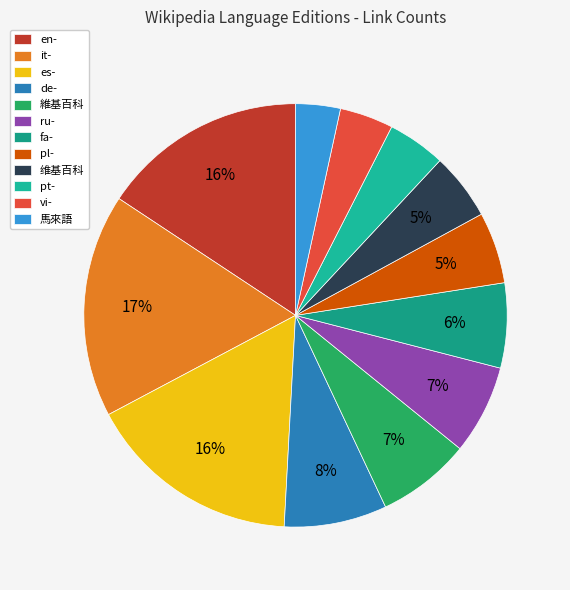

Which category has the smallest portion of the pie?

馬來語